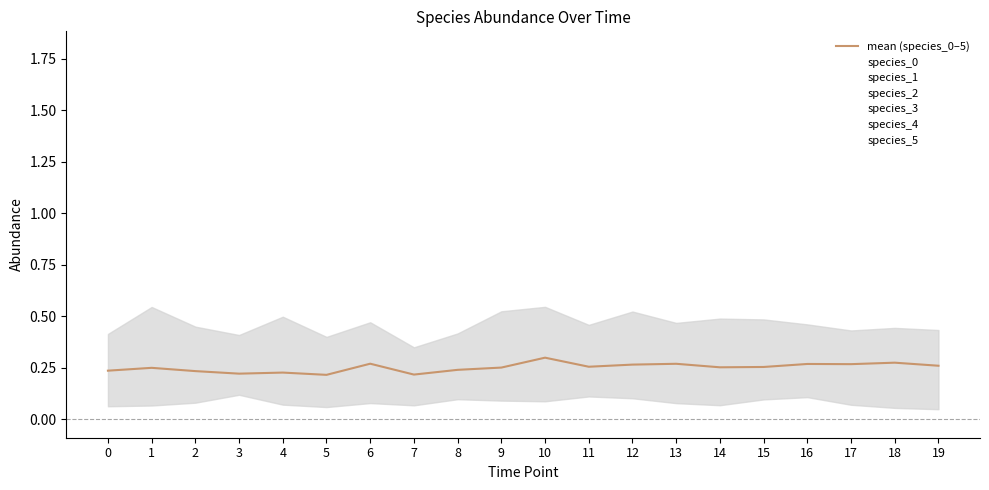

Reading left to right, transcribe all the data shown in this chart.

0=0.2	1=0.2	2=0.2	3=0.2	4=0.2	5=0.2	6=0.3	7=0.2	8=0.2	9=0.3	10=0.3	11=0.3	12=0.3	13=0.3	14=0.3	15=0.3	16=0.3	17=0.3	18=0.3	19=0.3